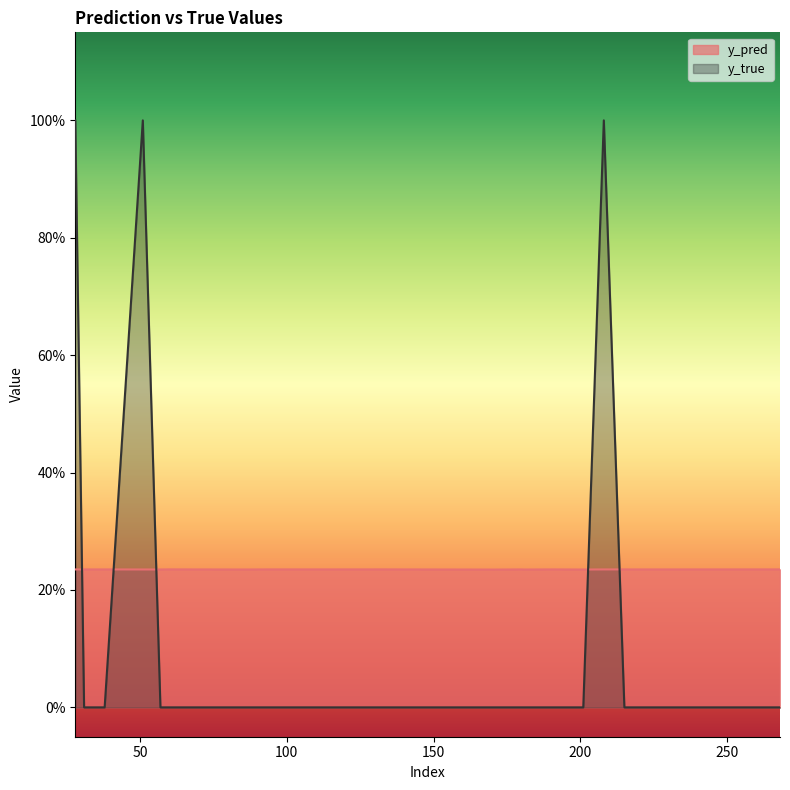

Is the value of y_pred at 60 greater than the value of y_true at 31?

Yes